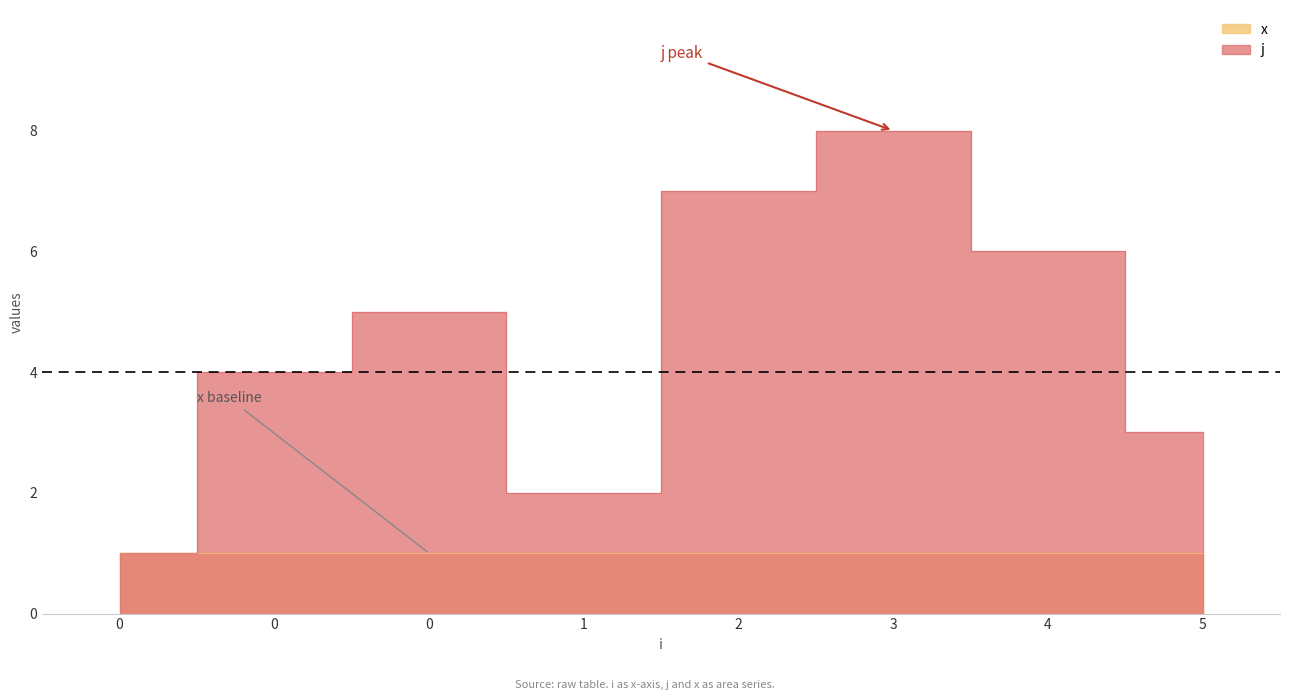

What is the maximum value shown in the chart?

8